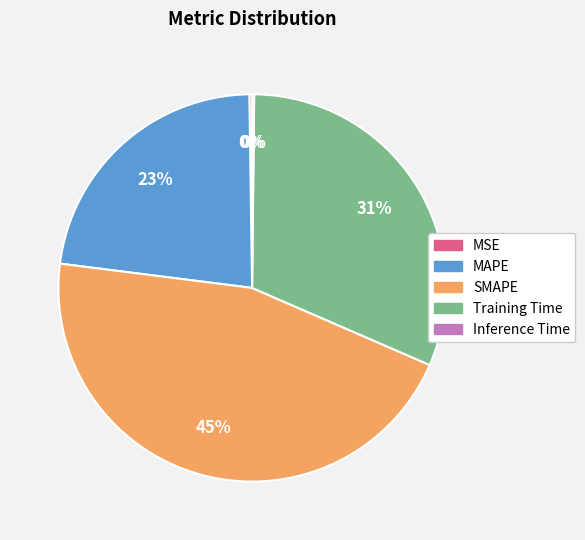

Is it true that Training Time is 20% of the pie?

False